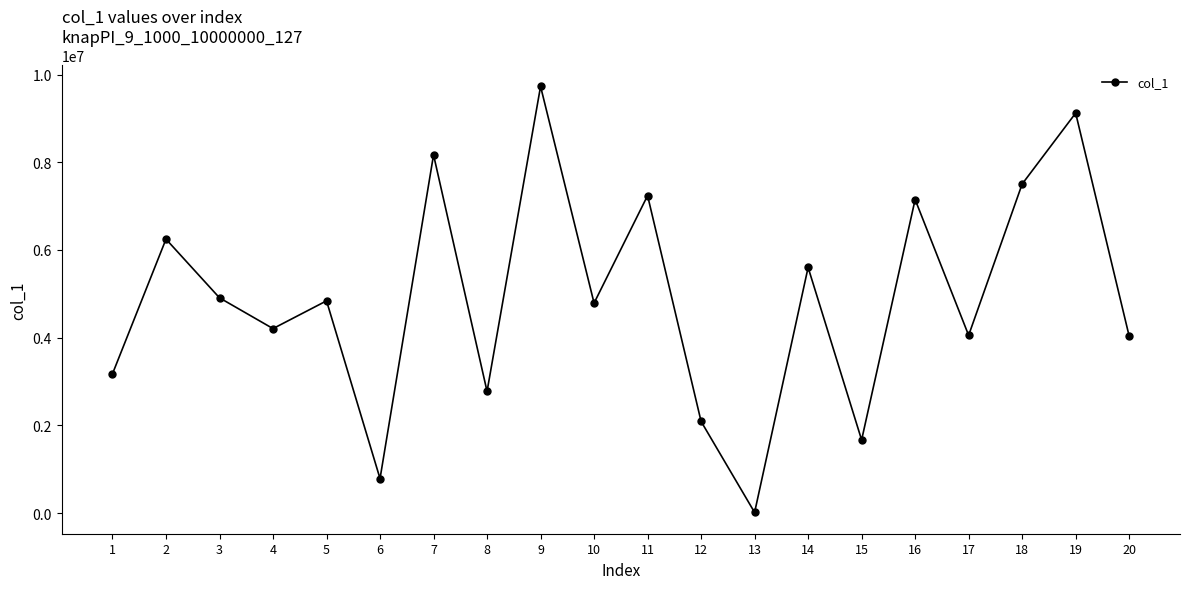

Is it true that the value at 15 is 2726525?

False